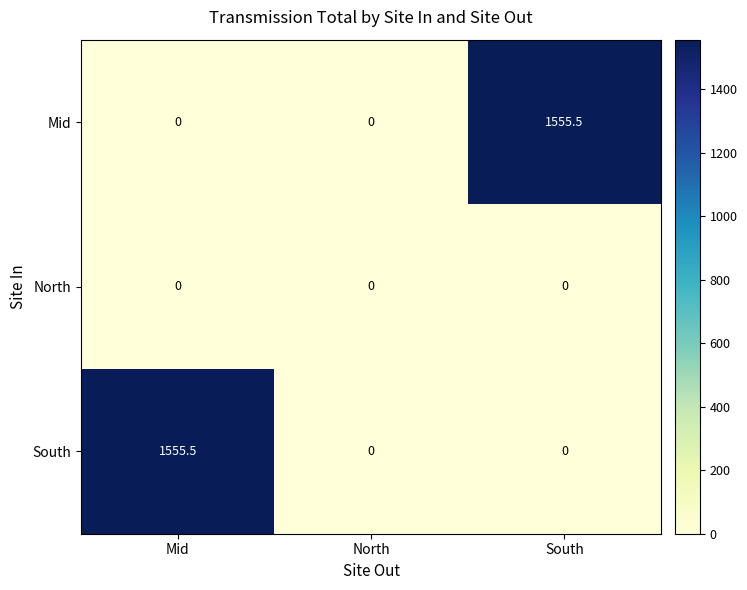

Is it true that North equals 0.0 at Mid?

True